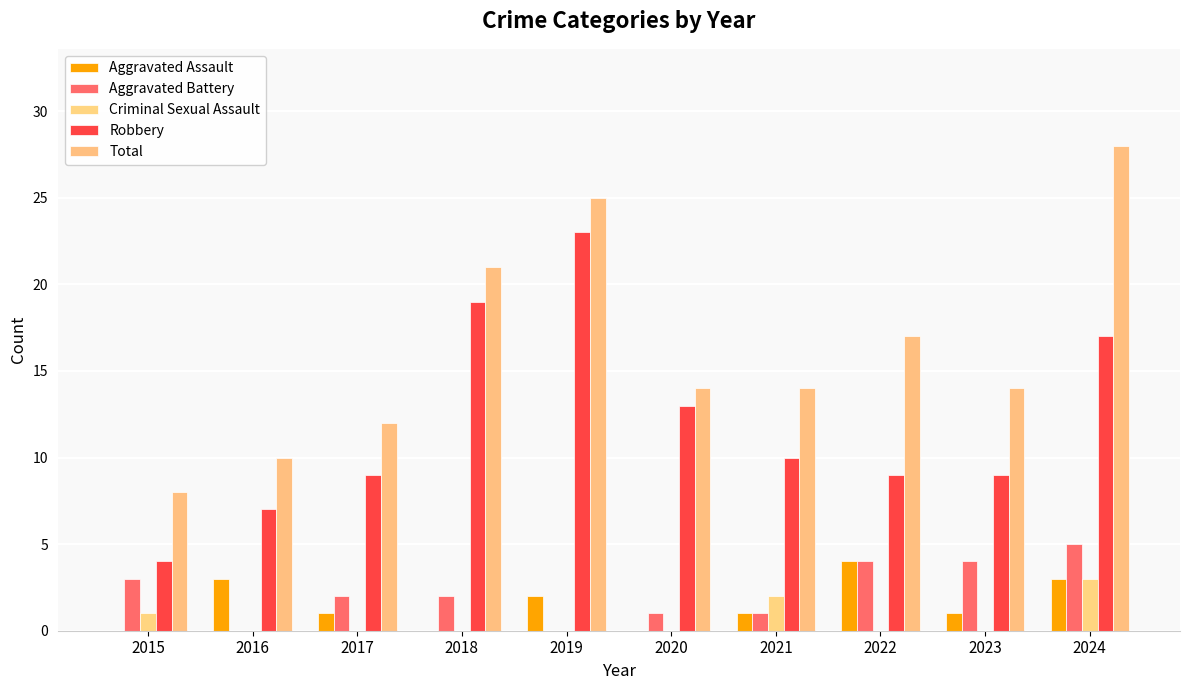

At which category does the chart reach its peak across all series?

2024